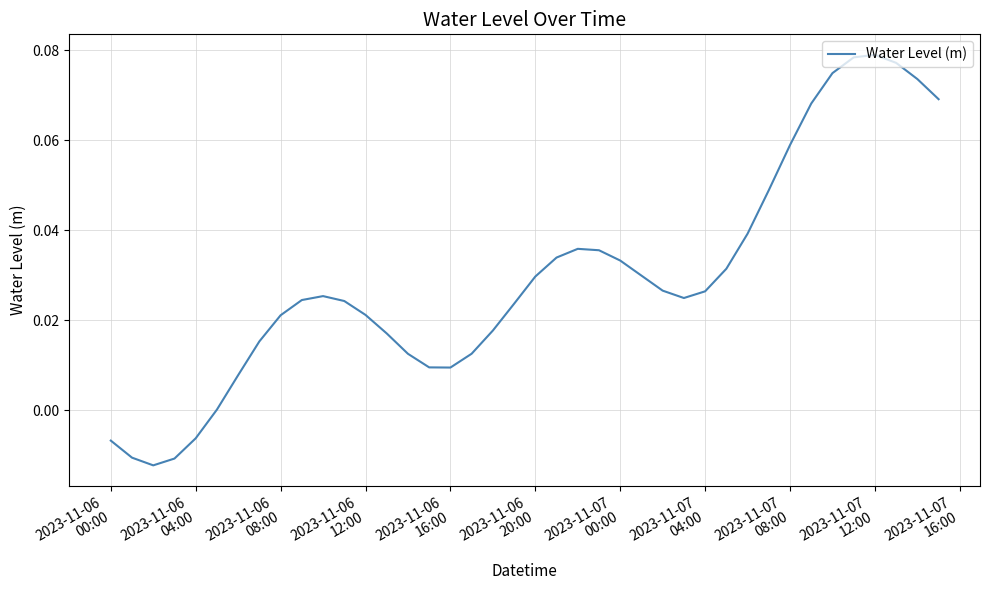

How many lines are shown in the chart?

1